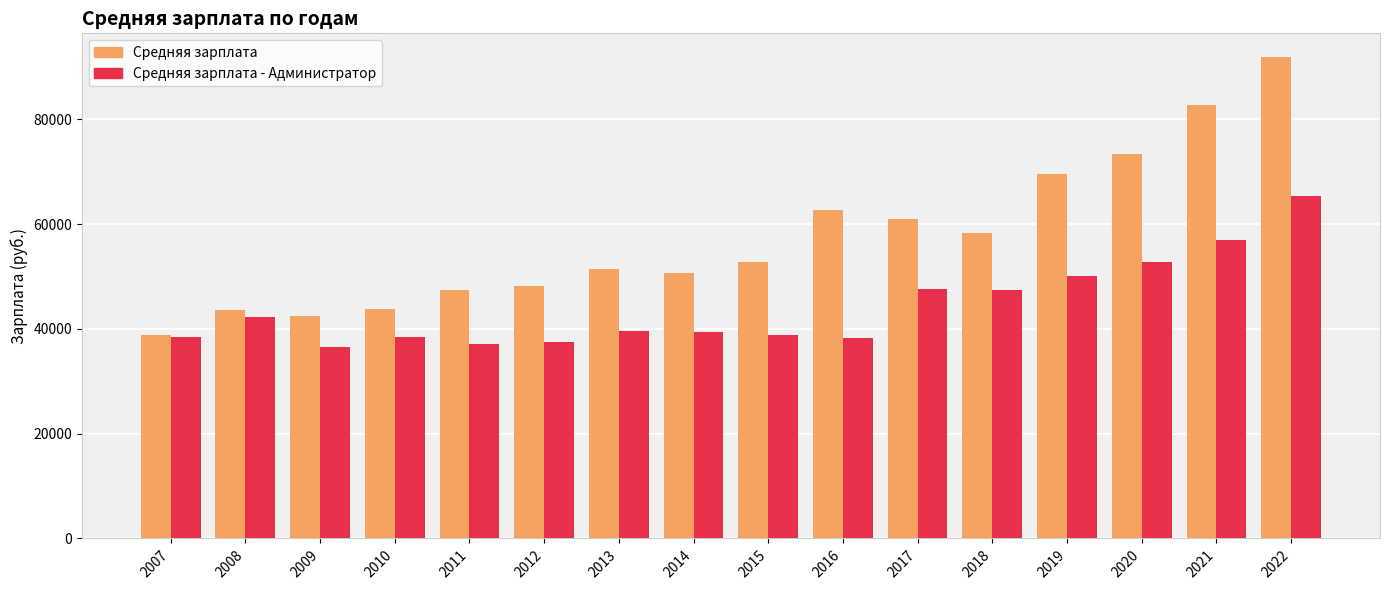

How many groups of bars are there?

16